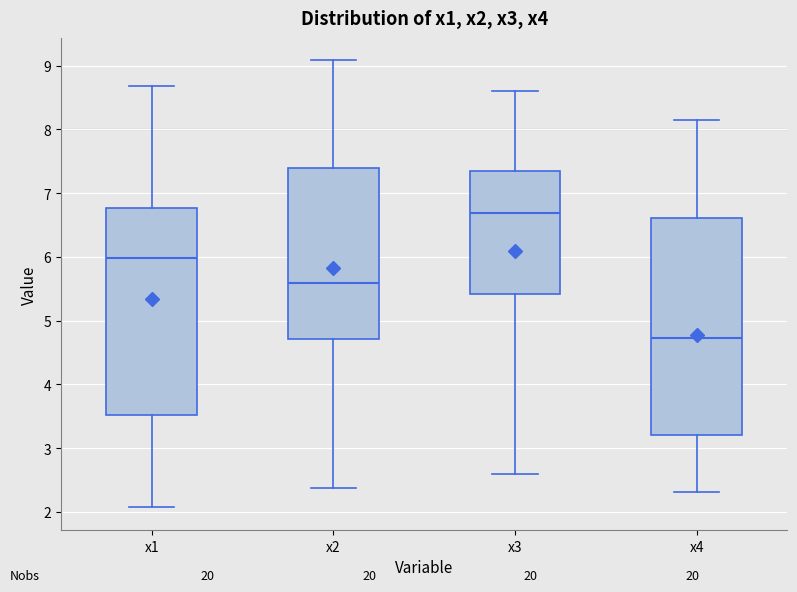

Reading left to right, read every box against the y-axis: the position of its median line, the range the box covers, and the ends of its whiskers. The values are not printed on the chart, so give them approximately, as read against the axis.

x1: median 6.0, box 3.5 to 6.8, whiskers 2.1 to 8.7
x2: median 5.6, box 4.7 to 7.4, whiskers 2.4 to 9.1
x3: median 6.7, box 5.4 to 7.4, whiskers 2.6 to 8.6
x4: median 4.7, box 3.2 to 6.6, whiskers 2.3 to 8.1